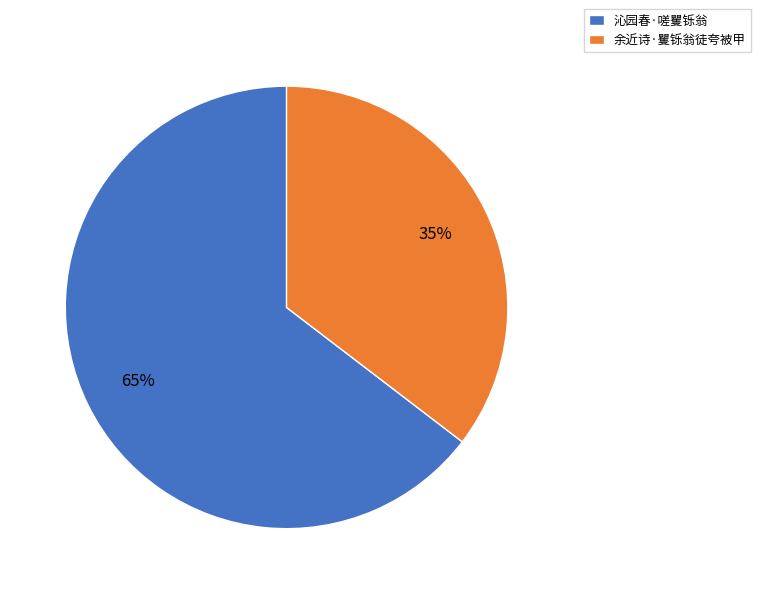

Which slice is the largest?

沁园春·嗟矍铄翁